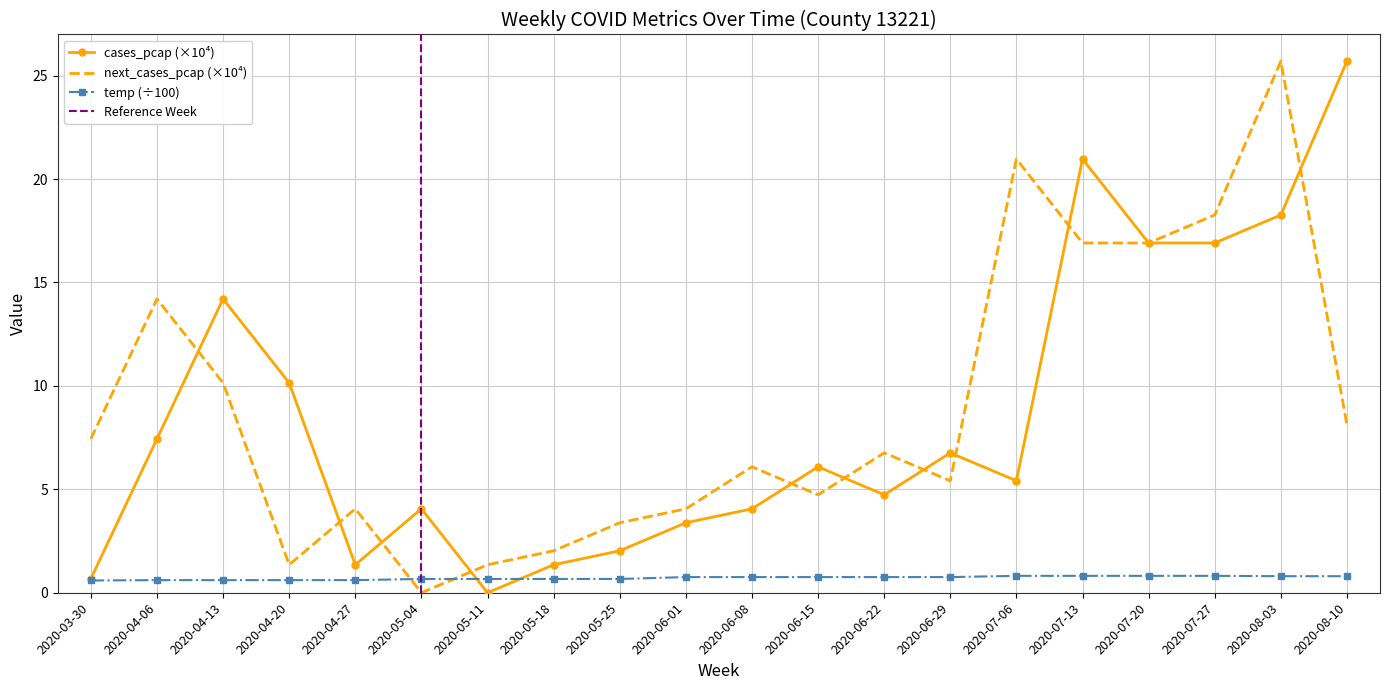

Where is the first local maximum for cases_pcap?

2020-04-13